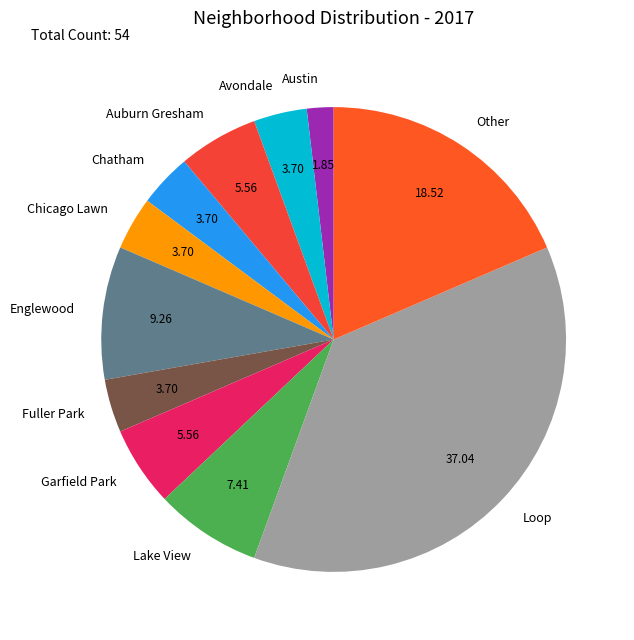

Between Lake View and Fuller Park, which is larger?

Lake View